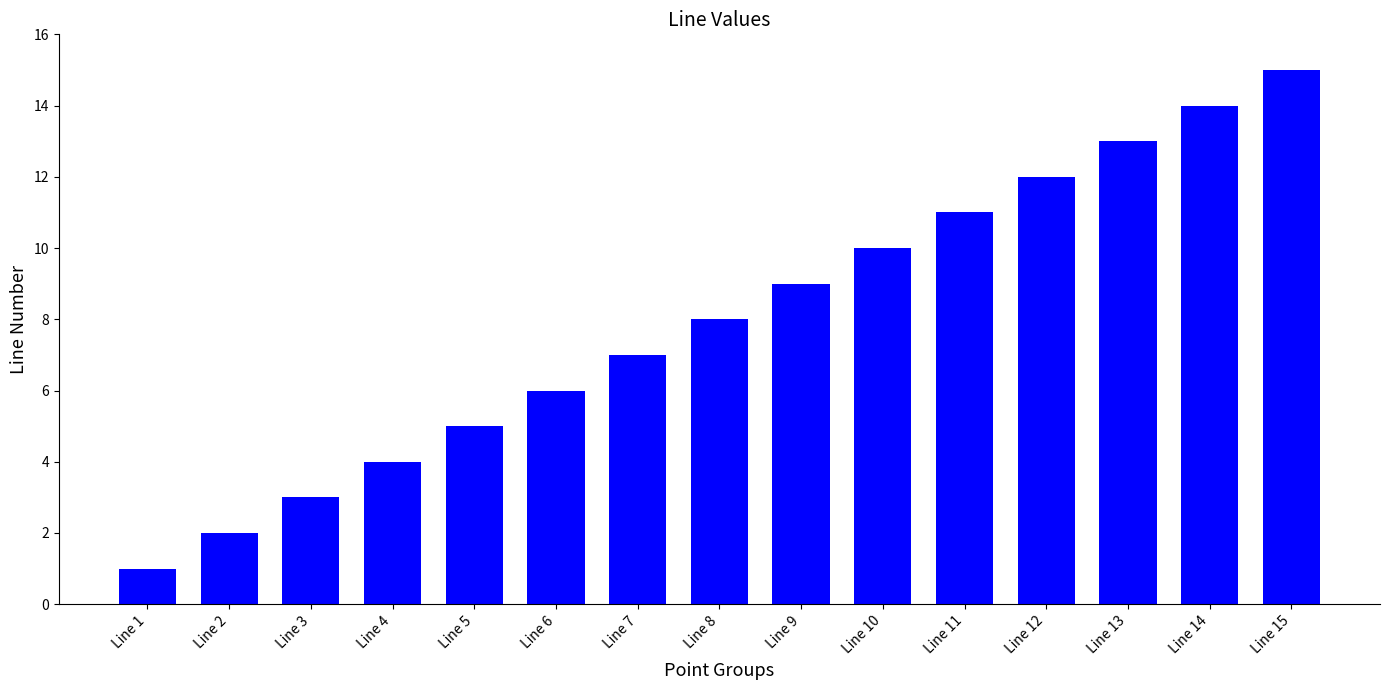

Does the chart contain any negative values?

No